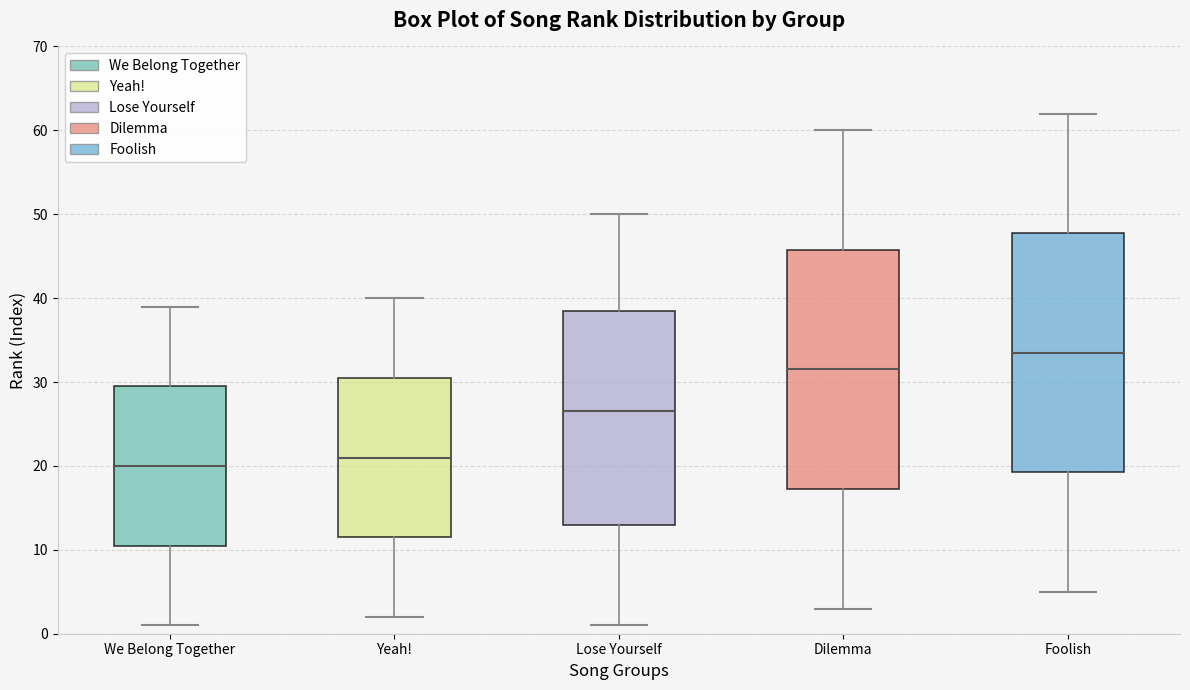

Reading left to right, read every box against the y-axis: the position of its median line, the range the box covers, and the ends of its whiskers. The values are not printed on the chart, so give them approximately, as read against the axis.

We Belong Together: median 20, box 11 to 30, whiskers 1 to 39
Yeah!: median 21, box 12 to 31, whiskers 2 to 40
Lose Yourself: median 27, box 13 to 39, whiskers 1 to 50
Dilemma: median 32, box 17 to 46, whiskers 3 to 60
Foolish: median 34, box 19 to 48, whiskers 5 to 62